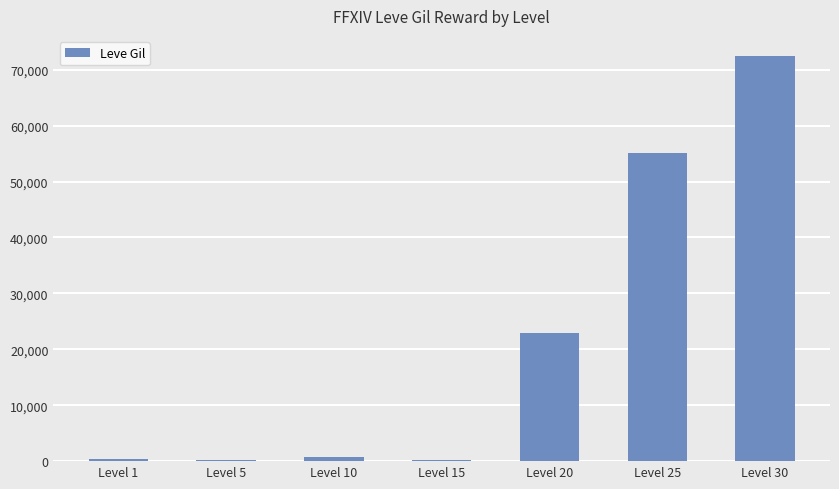

What is the minimum value shown in the chart?

270